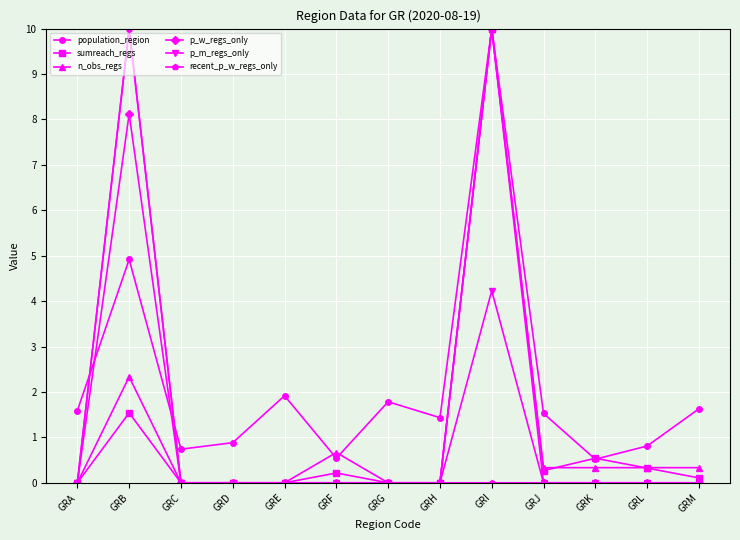

Reading right to left, extract all data points from this chart.

population_region: GRM=1.6	GRL=0.8	GRK=0.5	GRJ=1.5	GRI=10.0	GRH=1.4	GRG=1.8	GRF=0.5	GRE=1.9	GRD=0.9	GRC=0.7	GRB=4.9	GRA=1.6
sumreach_regs: GRM=0.1	GRL=0.3	GRK=0.5	GRJ=0.3	GRI=10.0	GRH=0.0	GRG=0.0	GRF=0.2	GRE=0.0	GRD=0.0	GRC=0.0	GRB=1.5	GRA=0.0
n_obs_regs: GRM=0.3	GRL=0.3	GRK=0.3	GRJ=0.3	GRI=10.0	GRH=0.0	GRG=0.0	GRF=0.7	GRE=0.0	GRD=0.0	GRC=0.0	GRB=2.3	GRA=0.0
p_w_regs_only: GRM=0.0	GRL=0.0	GRK=0.0	GRJ=0.0	GRI=10.0	GRH=0.0	GRG=0.0	GRF=0.0	GRE=0.0	GRD=0.0	GRC=0.0	GRB=8.1	GRA=0.0
p_m_regs_only: GRM=0.0	GRL=0.0	GRK=0.0	GRJ=0.0	GRI=4.2	GRH=0.0	GRG=0.0	GRF=0.0	GRE=0.0	GRD=0.0	GRC=0.0	GRB=10.0	GRA=0.0
recent_p_w_regs_only: GRM=0.0	GRL=0.0	GRK=0.0	GRJ=0.0	GRI=0.0	GRH=0.0	GRG=0.0	GRF=0.0	GRE=0.0	GRD=0.0	GRC=0.0	GRB=10.0	GRA=0.0